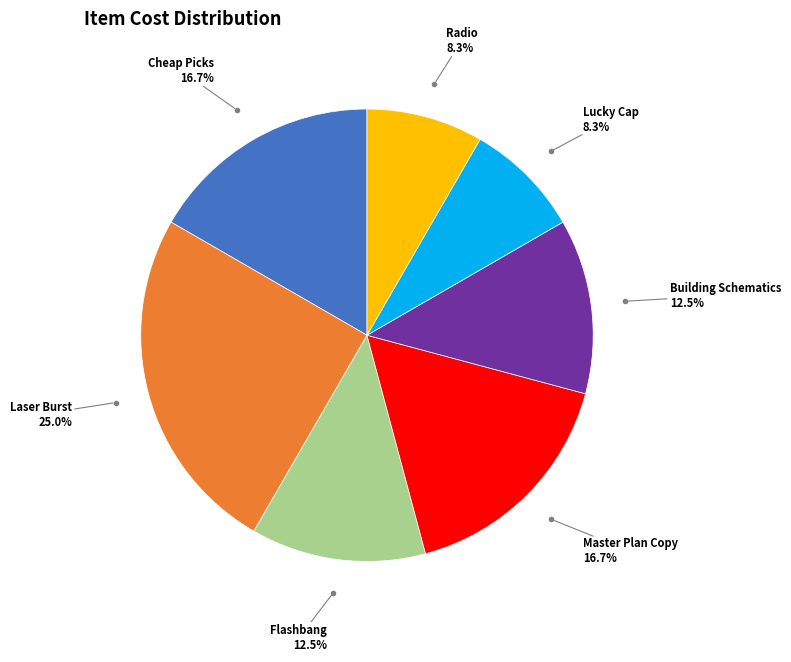

Do Radio and Master Plan Copy together represent more than half of the pie?

No